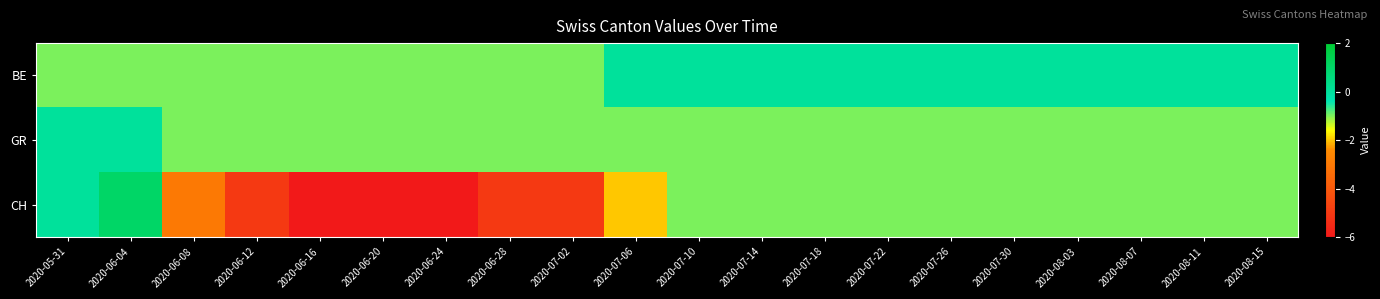

Reading right to left, list all the values displayed in this chart.

BE: 2020-08-15=0	2020-08-11=0	2020-08-07=0	2020-08-03=0	2020-07-30=0	2020-07-26=0	2020-07-22=0	2020-07-18=0	2020-07-14=0	2020-07-10=0	2020-07-06=0	2020-07-02=-1	2020-06-28=-1	2020-06-24=-1	2020-06-20=-1	2020-06-16=-1	2020-06-12=-1	2020-06-08=-1	2020-06-04=-1	2020-05-31=-1
GR: 2020-08-15=-1	2020-08-11=-1	2020-08-07=-1	2020-08-03=-1	2020-07-30=-1	2020-07-26=-1	2020-07-22=-1	2020-07-18=-1	2020-07-14=-1	2020-07-10=-1	2020-07-06=-1	2020-07-02=-1	2020-06-28=-1	2020-06-24=-1	2020-06-20=-1	2020-06-16=-1	2020-06-12=-1	2020-06-08=-1	2020-06-04=0	2020-05-31=0
CH: 2020-08-15=-1	2020-08-11=-1	2020-08-07=-1	2020-08-03=-1	2020-07-30=-1	2020-07-26=-1	2020-07-22=-1	2020-07-18=-1	2020-07-14=-1	2020-07-10=-1	2020-07-06=-2	2020-07-02=-5	2020-06-28=-5	2020-06-24=-6	2020-06-20=-6	2020-06-16=-6	2020-06-12=-5	2020-06-08=-3	2020-06-04=1	2020-05-31=0